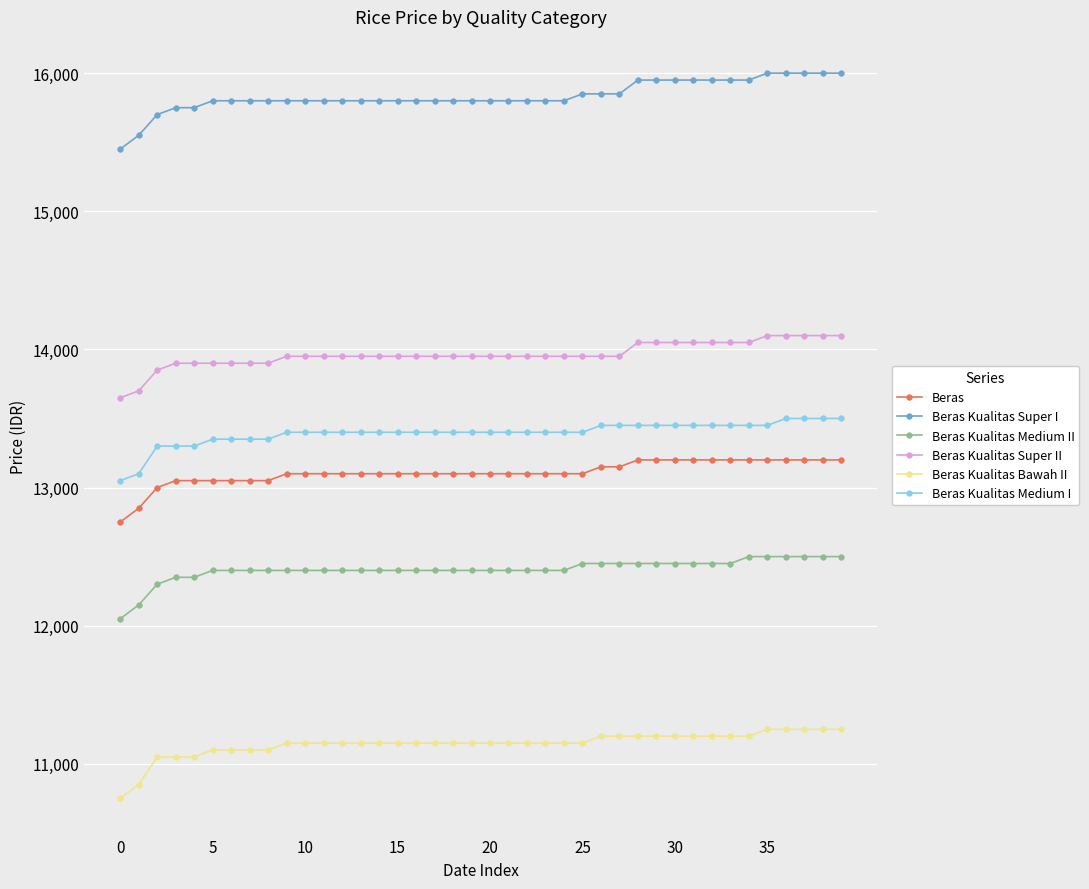

What is the value of the Beras point at the 1st from the left?

12750